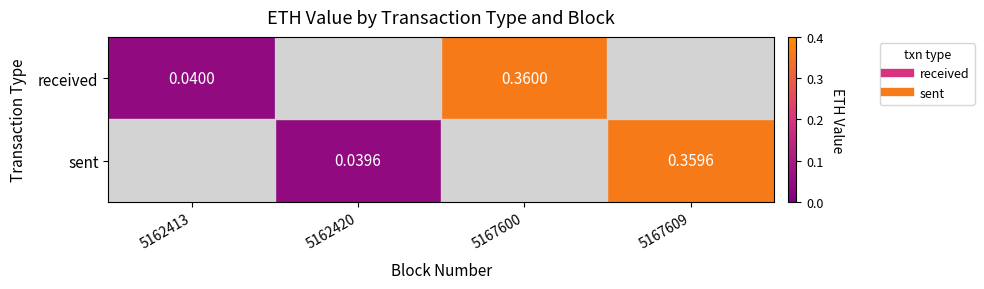

Rank the series by their average value, from highest to lowest.

received, sent